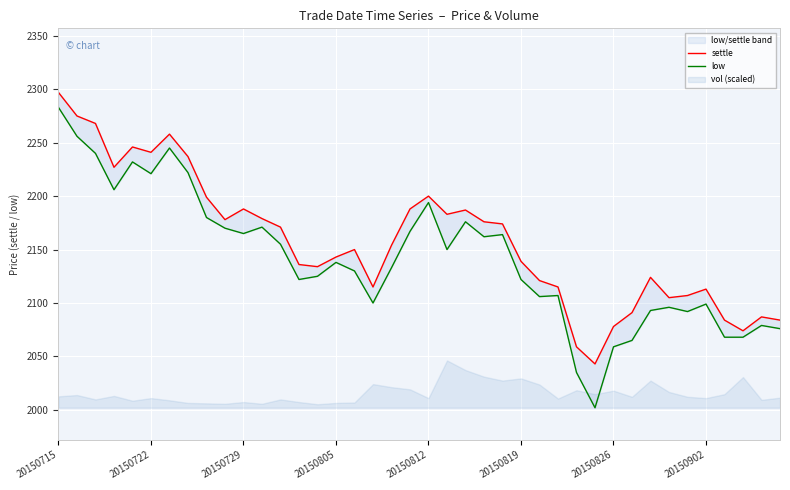

True or false: settle has a value of 3725 at 37.

False